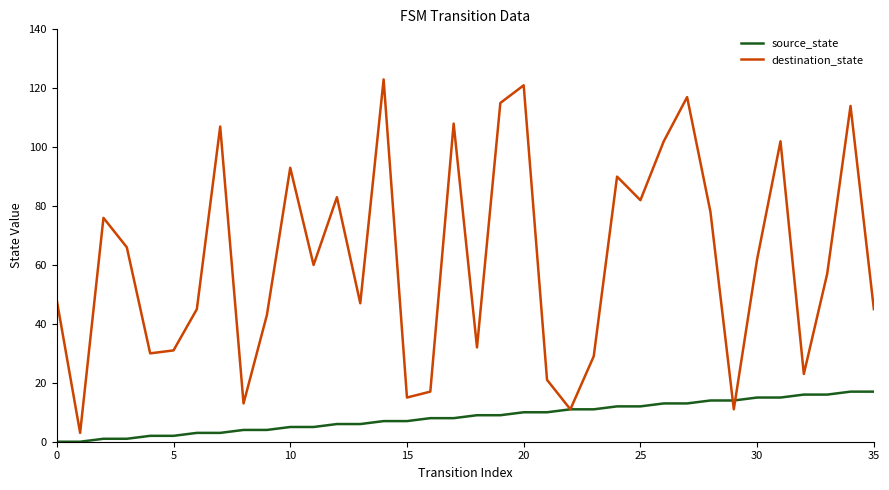

List the series in order of their overall mean, highest first.

destination_state, source_state